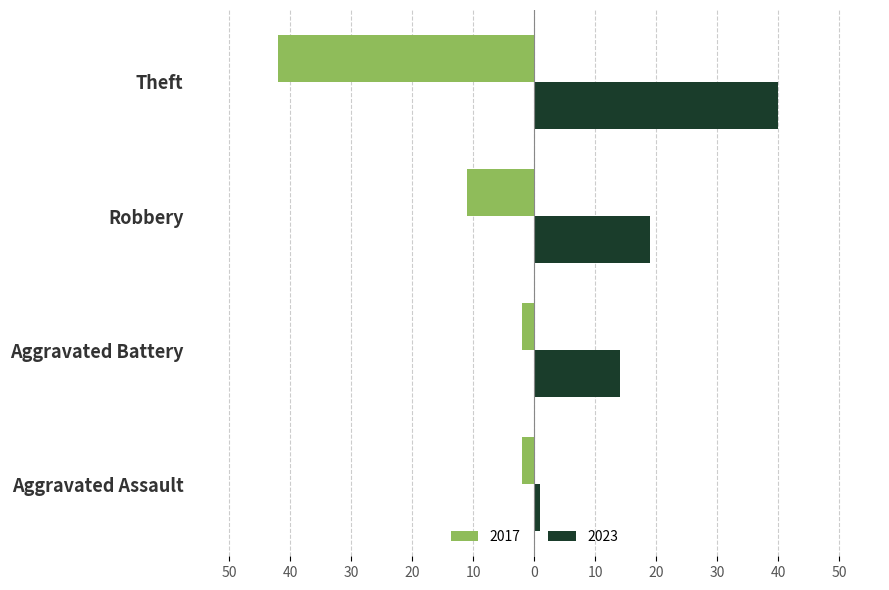

What are all the series names shown in the legend?

2017, 2023